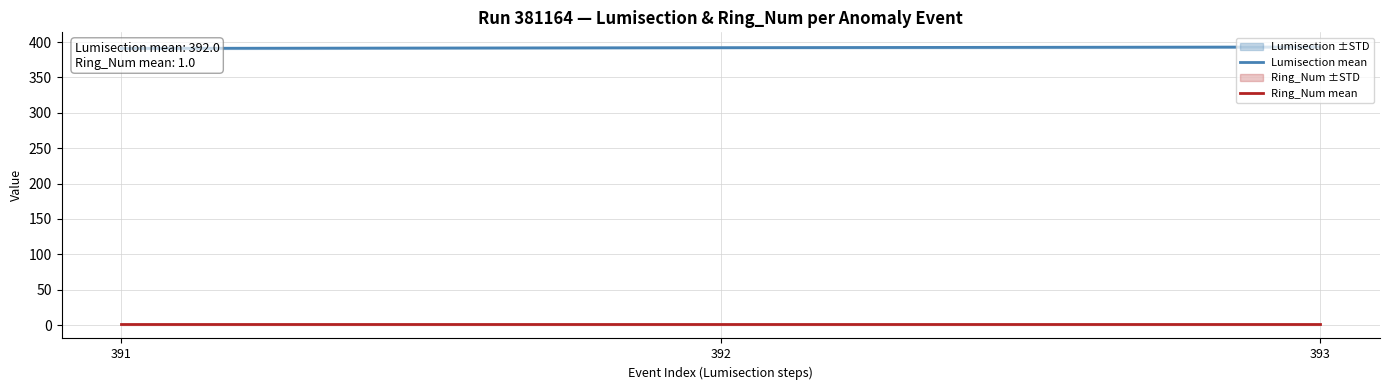

At which label is Lumisection mean closest to 392?

392